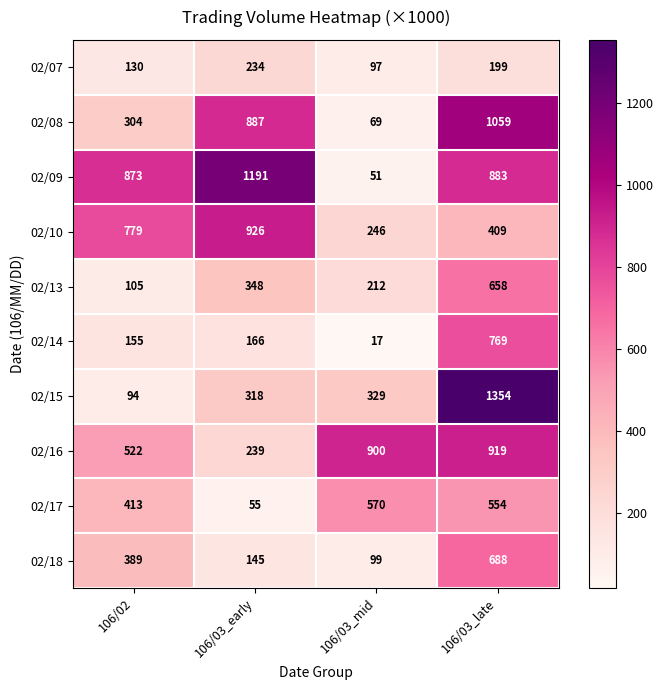

What is the average value of the 02/14 series?

277